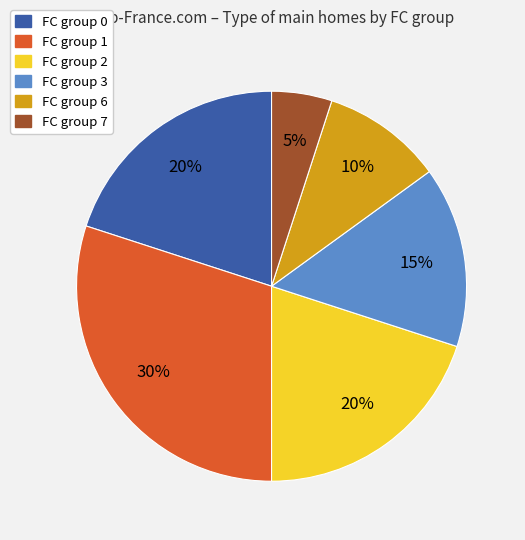

How many slices are in this pie chart?

6